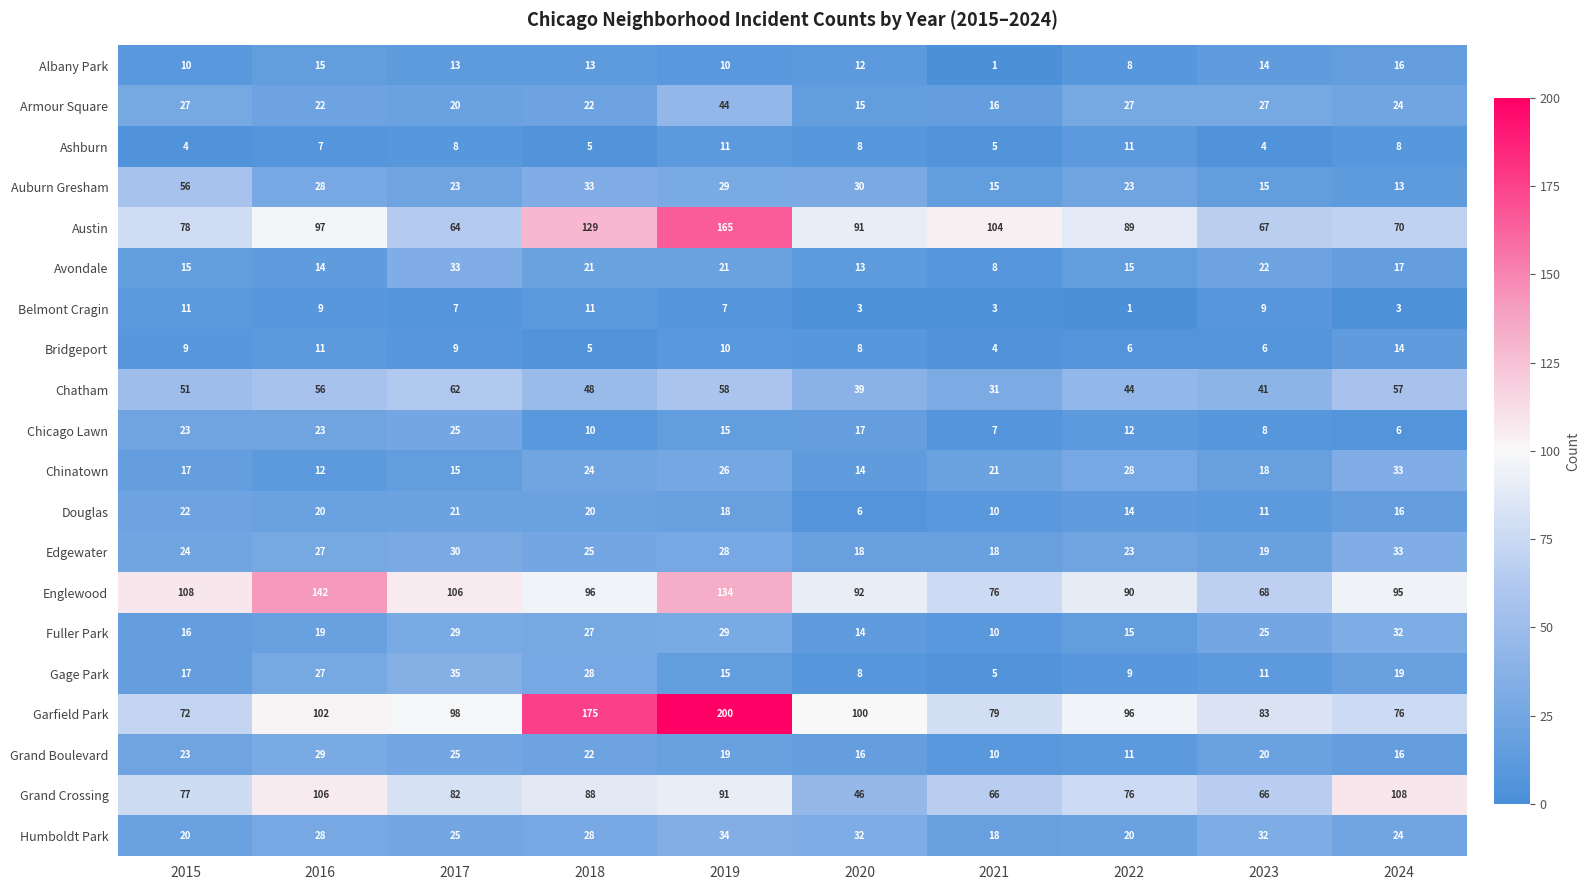

Which series has the largest total across all categories?

Garfield Park